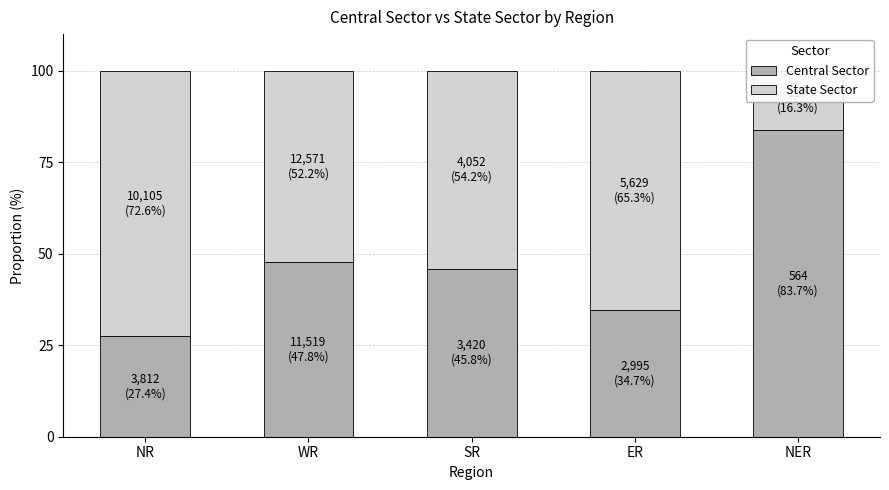

The Central Sector series shows 45.8 at SR. True or false?

True